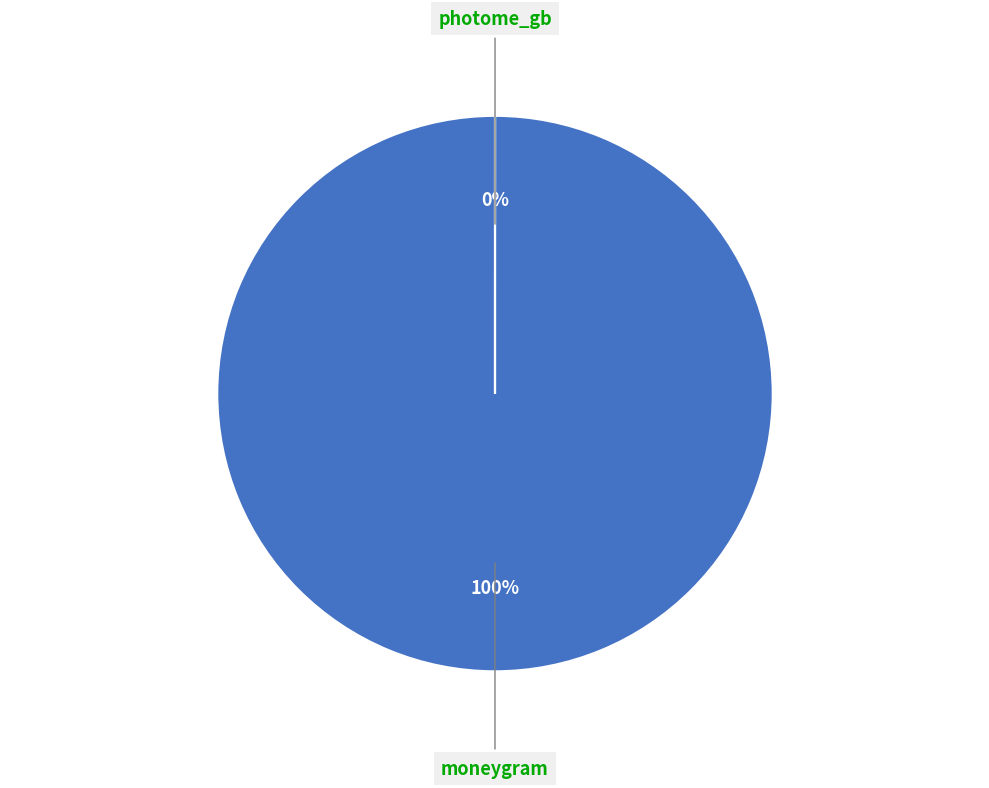

Which slice is the smallest?

photome_gb